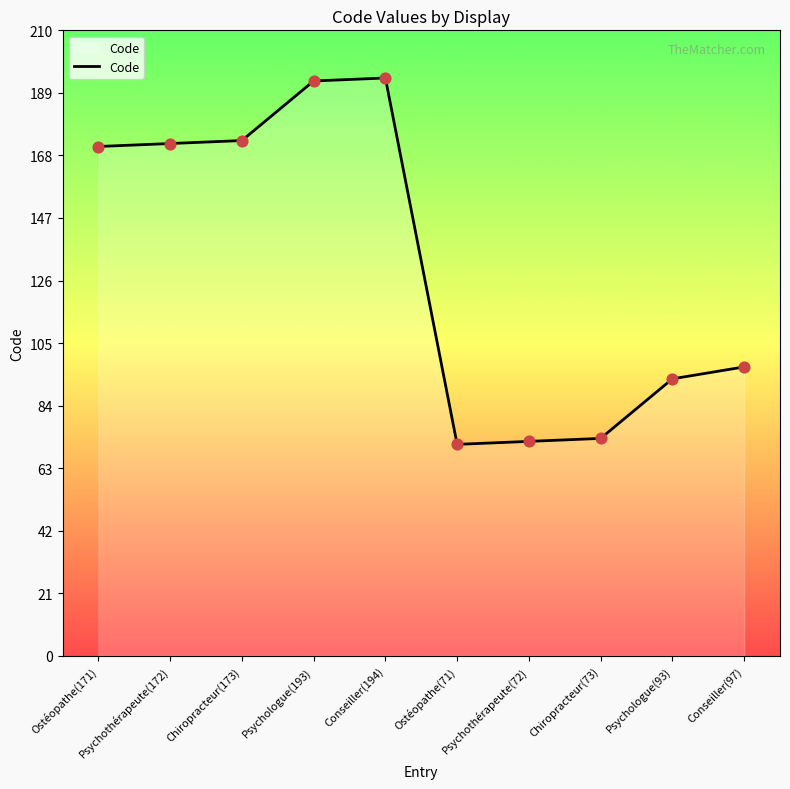

Between Psychothérapeute(72) and Psychothérapeute(172), which is larger?

Psychothérapeute(172)